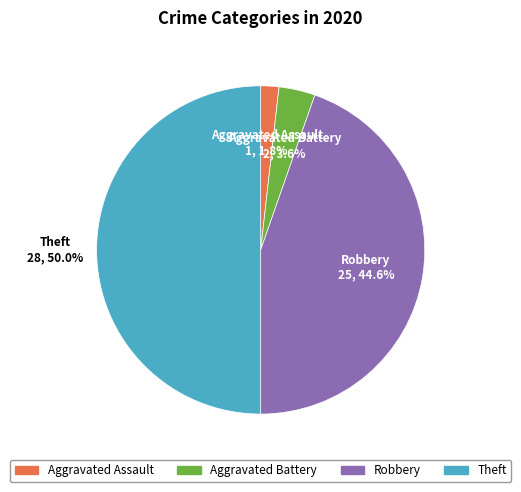

To the nearest percent, what portion does Aggravated Assault represent?

2%